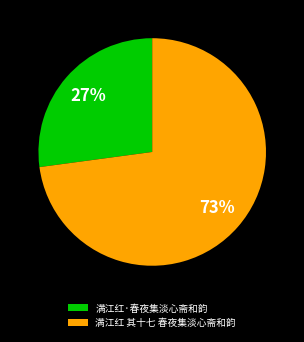

Which slice is the largest?

满江红 其十七 春夜集淡心斋和韵